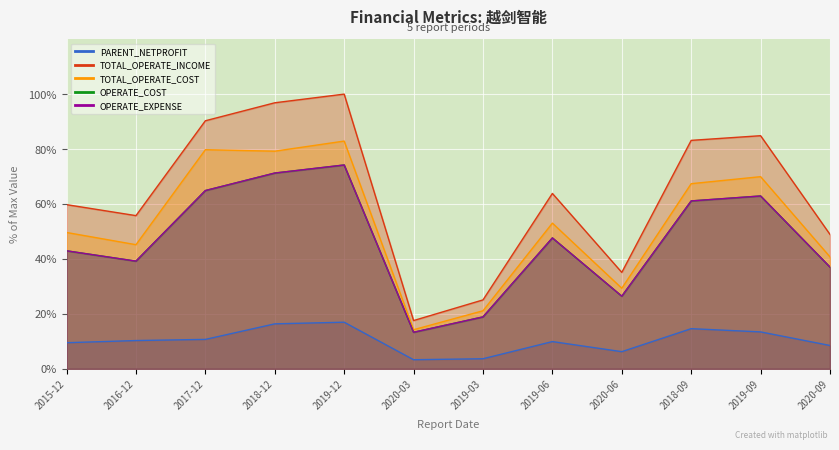

List the labels in order of OPERATE_COST value, smallest first.

2020-03, 2019-03, 2020-06, 2020-09, 2016-12, 2015-12, 2019-06, 2018-09, 2019-09, 2017-12, 2018-12, 2019-12